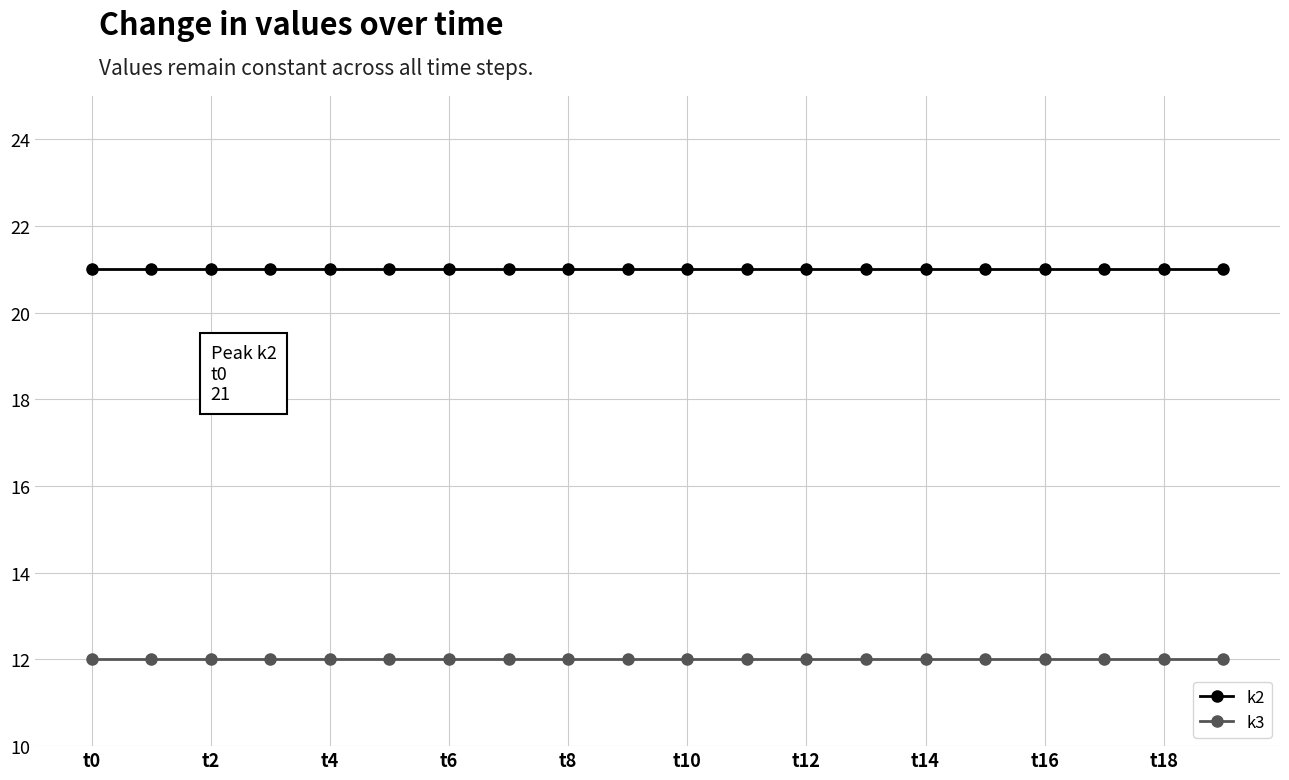

Which series has the largest total across all categories?

k2